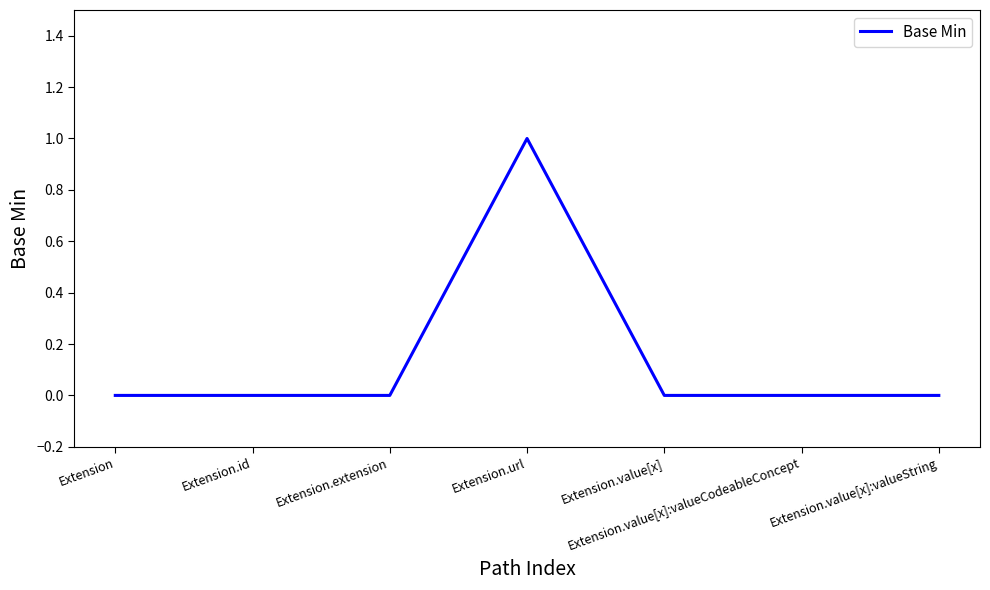

Which label corresponds to the largest value in the chart?

Extension.url